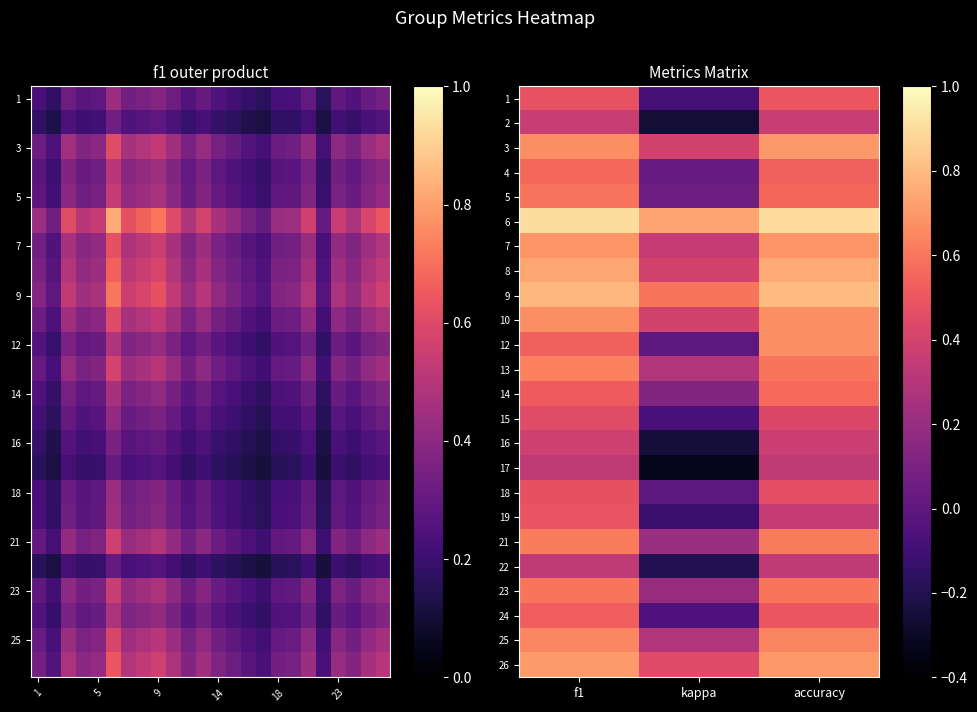

How many positive values does the 1 series have?

2